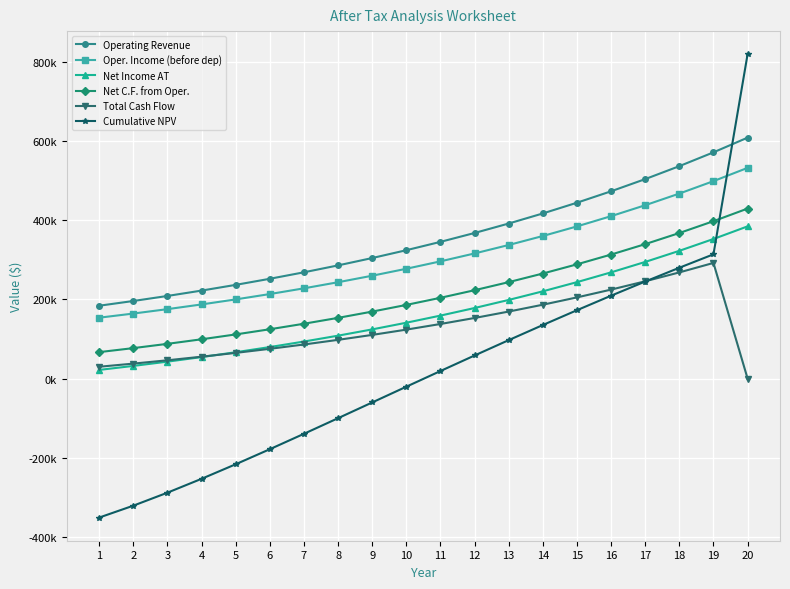

What is the difference between the second highest and second lowest values in the Cumulative NPV series?

635333.0